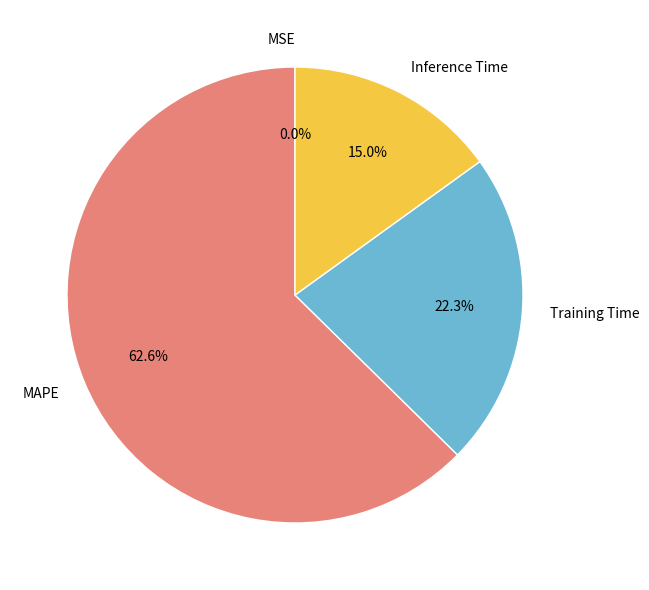

Which slice is the largest?

MAPE